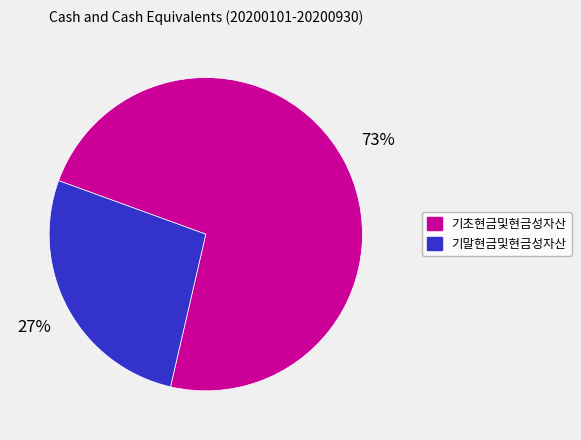

Do 기초현금및현금성자산 and 기말현금및현금성자산 together represent more than half of the pie?

Yes